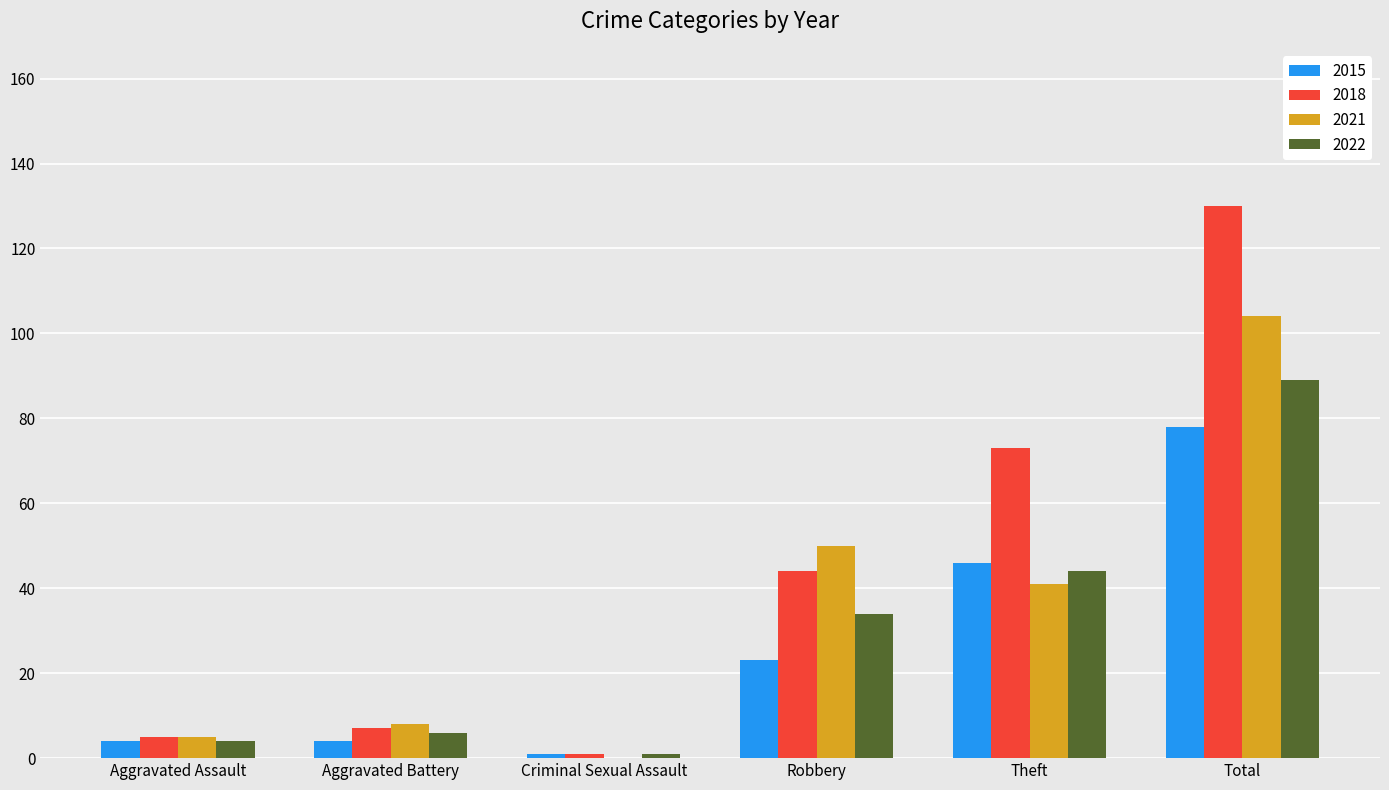

Is the value of 2022 at Aggravated Battery greater than the value of 2021 at Robbery?

No